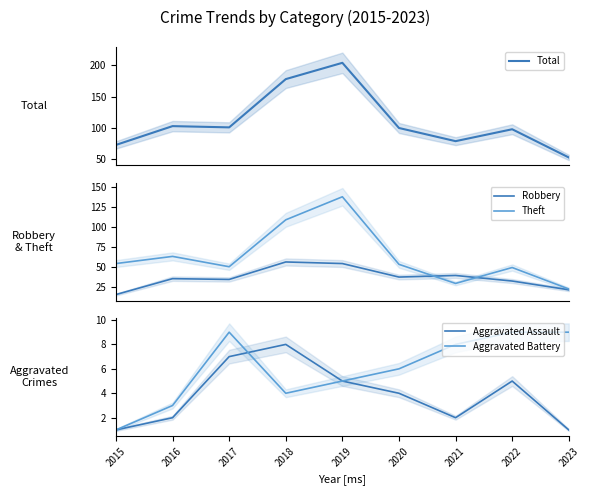

At which category does Theft reach its first local valley?

2017